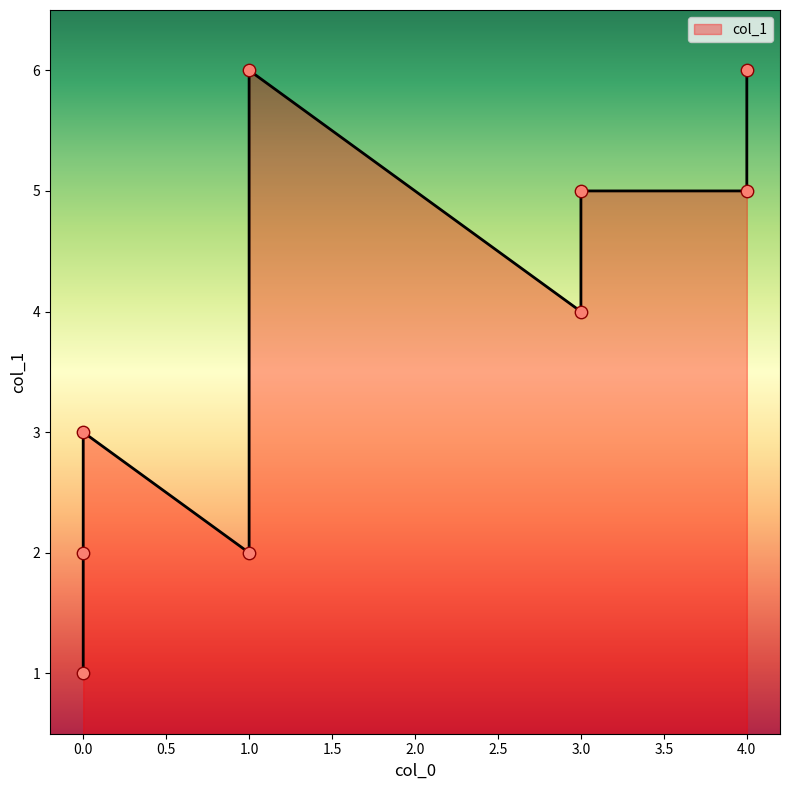

What is the ratio of the value at 3 to the value at 4?

0.8